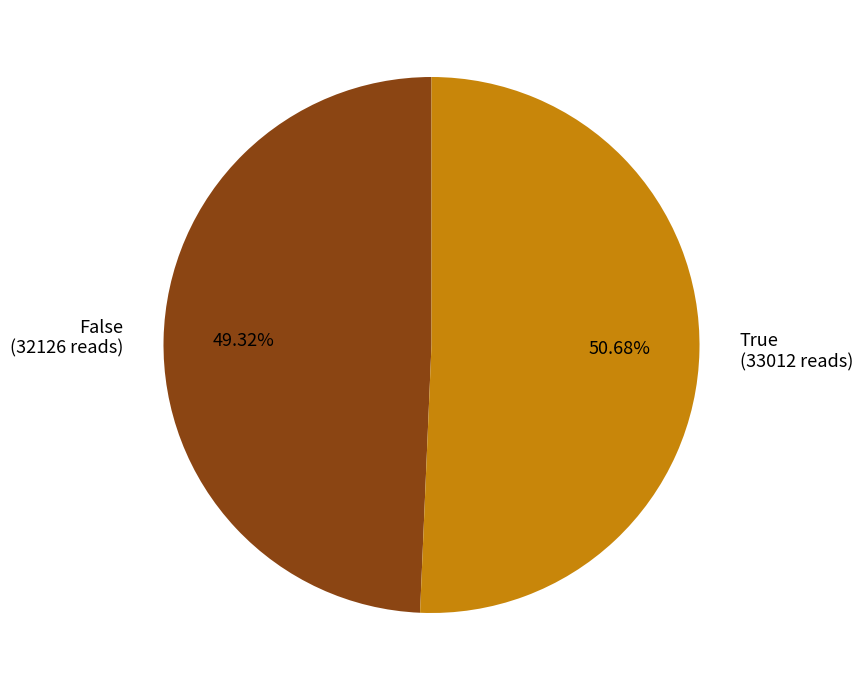

Do True (33012 reads) and False (32126 reads) together represent more than half of the pie?

Yes